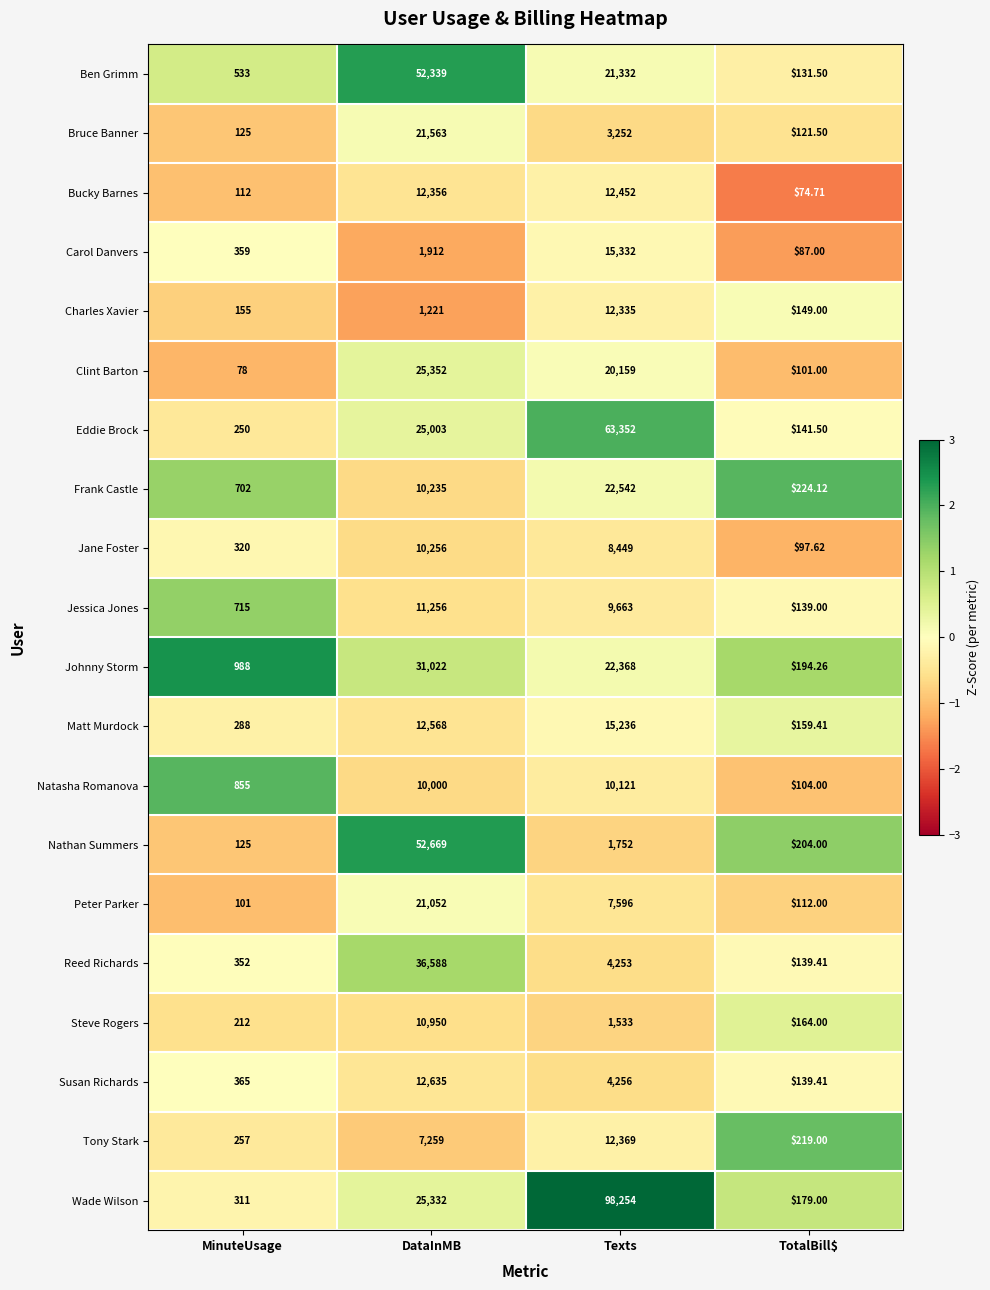

Where is Eddie Brock nearest to the value 31746?

DataInMB